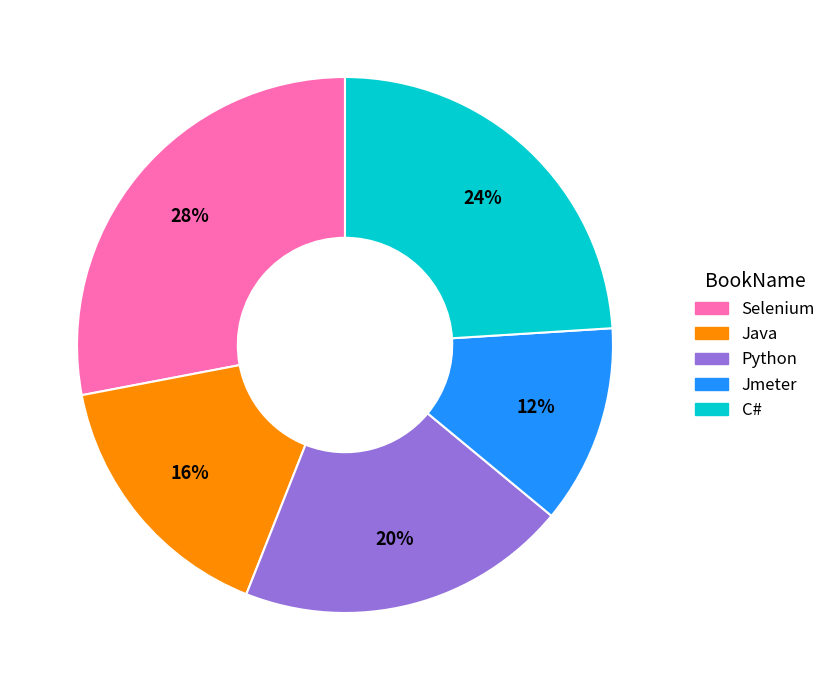

Approximately how many times larger is the value at Selenium compared to C#?

1.2